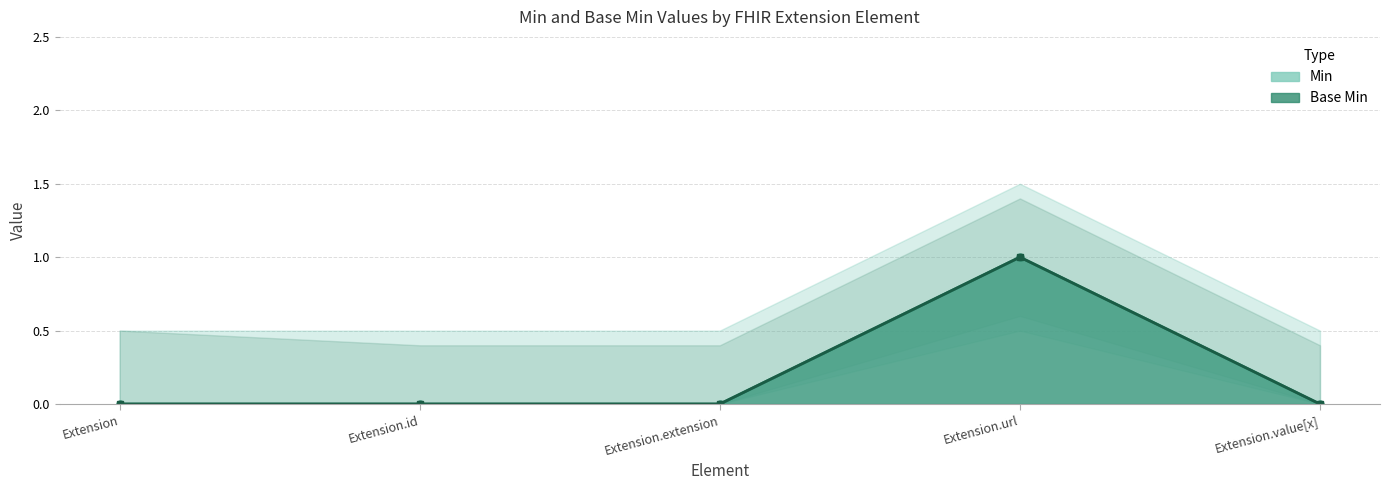

What position from the left is Extension.value[x]?

5